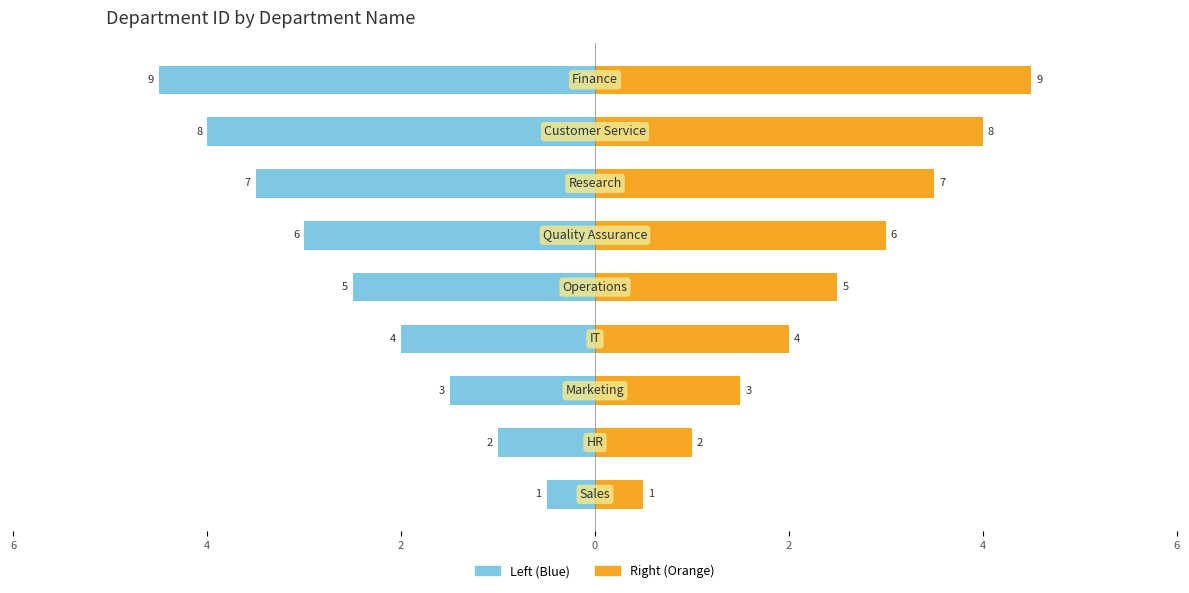

Rank the series by their maximum value, from highest to lowest.

department_id (right), department_id (left)